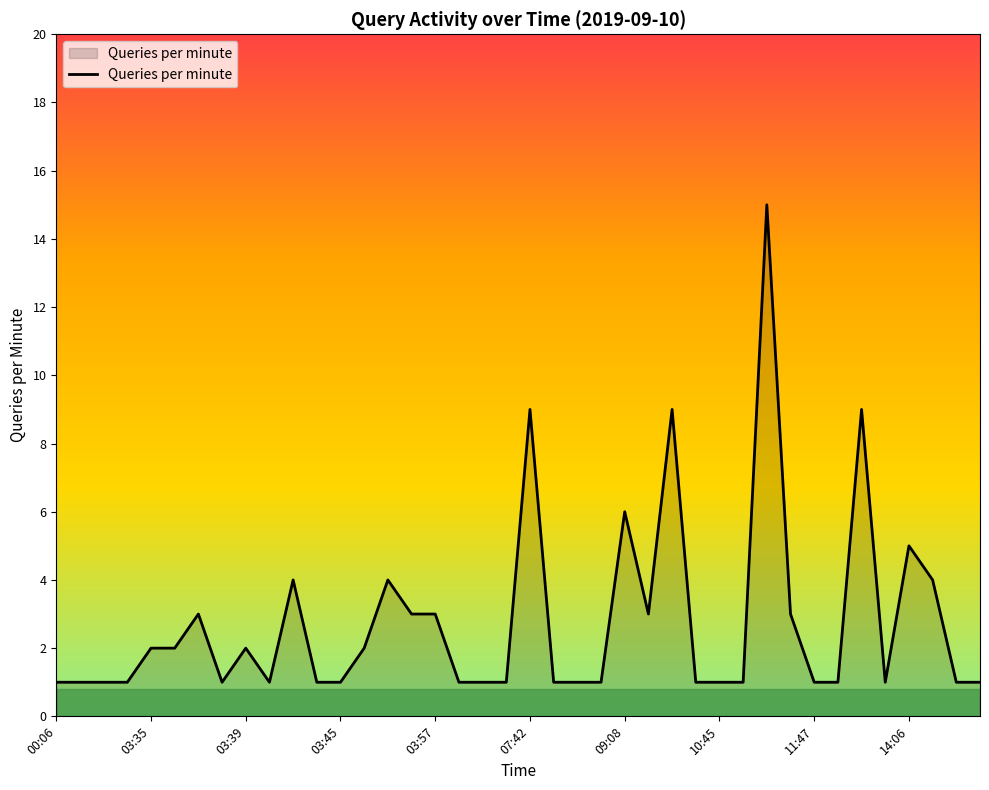

What is the greatest value displayed?

15